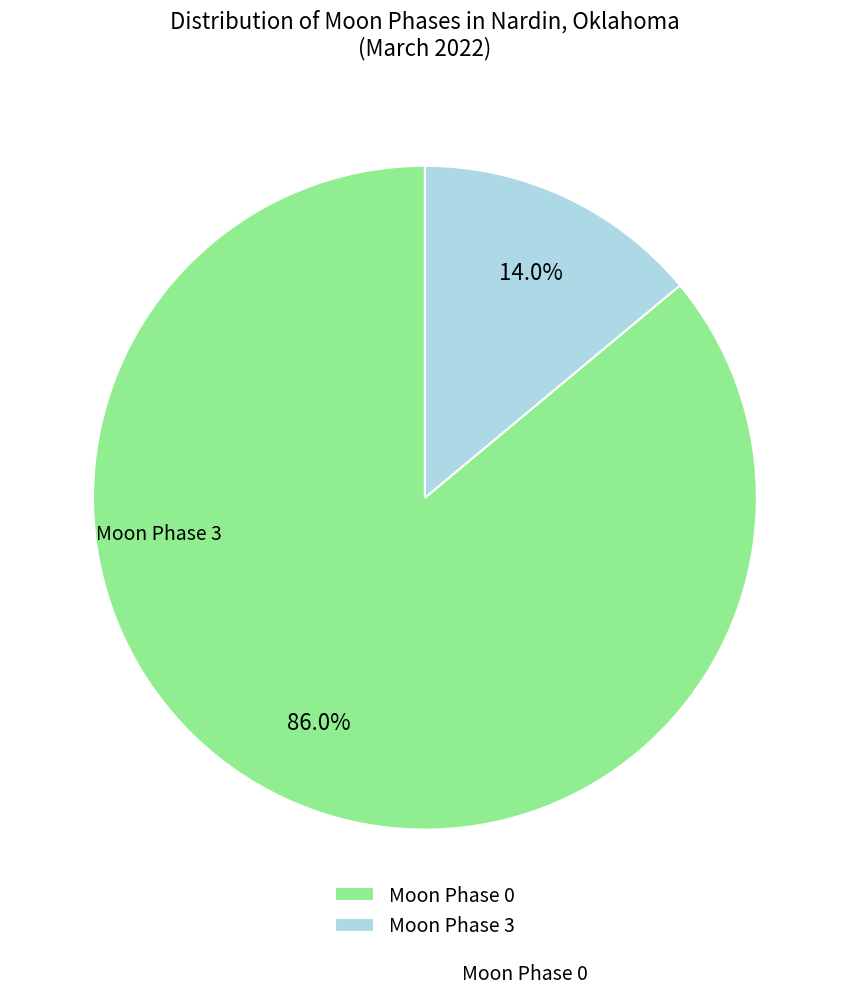

Is there a majority slice in this chart?

Yes